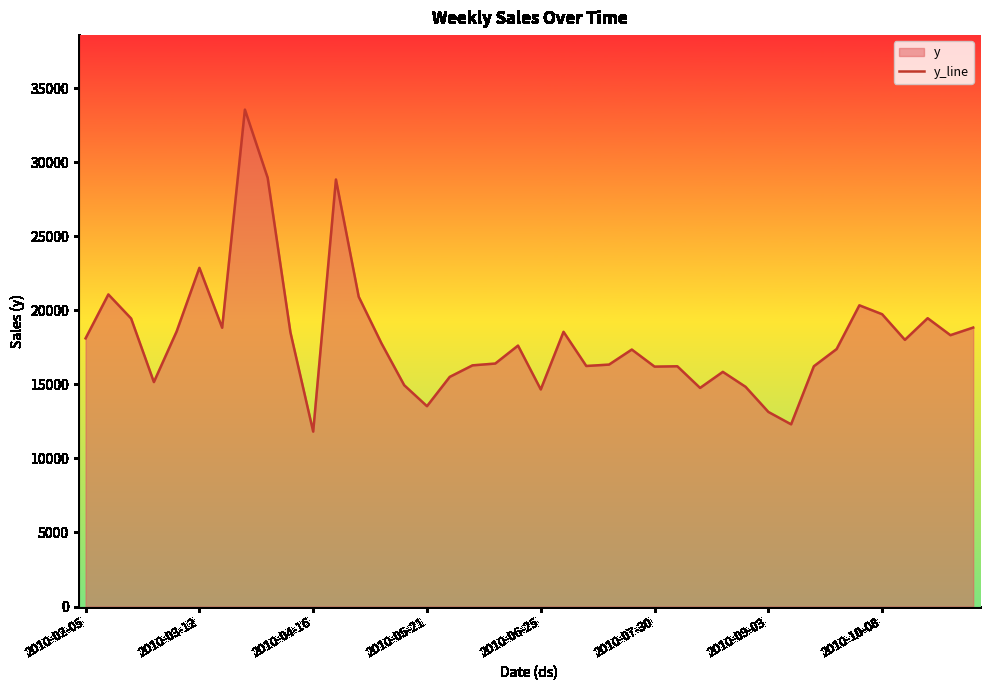

Between 2010-07-30 and 2010-04-16, which is larger?

2010-07-30